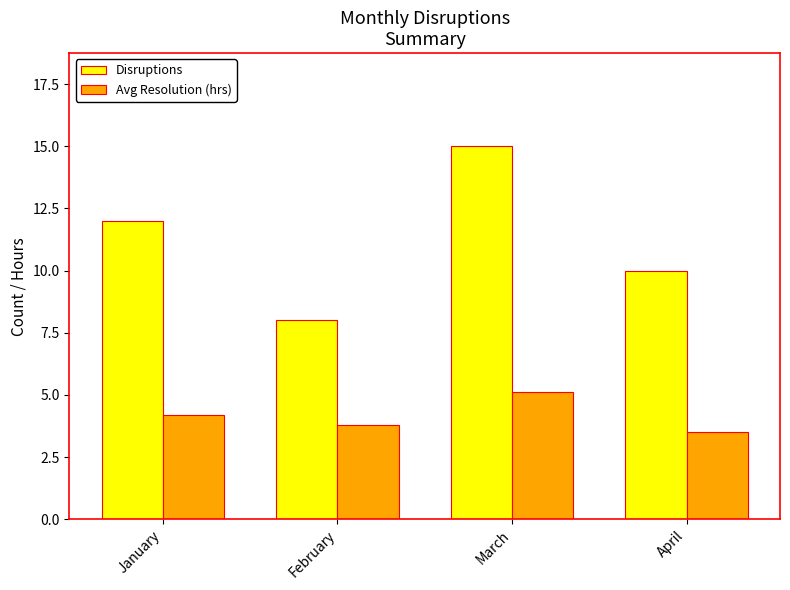

How many bars are there in each group?

2